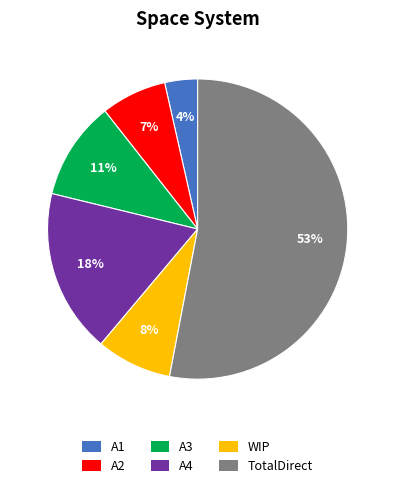

Which slice represents more than half of the pie?

TotalDirect